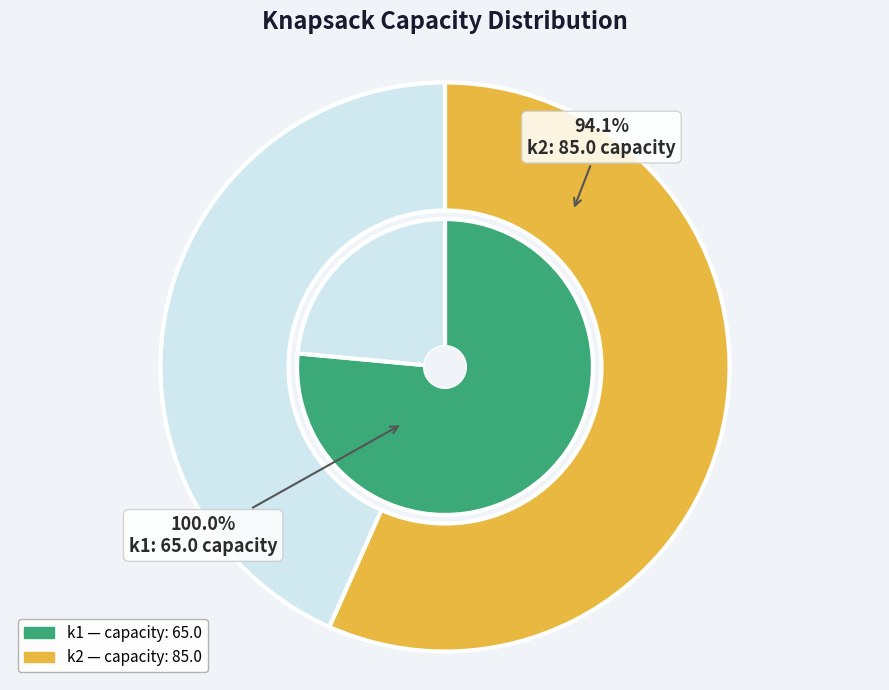

Combined, do k1 and k2 account for over 50%?

Yes